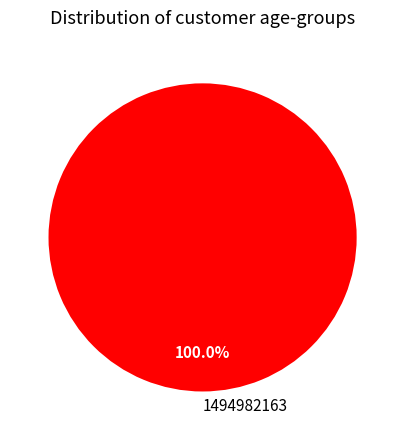

Is there a majority slice in this chart?

Yes